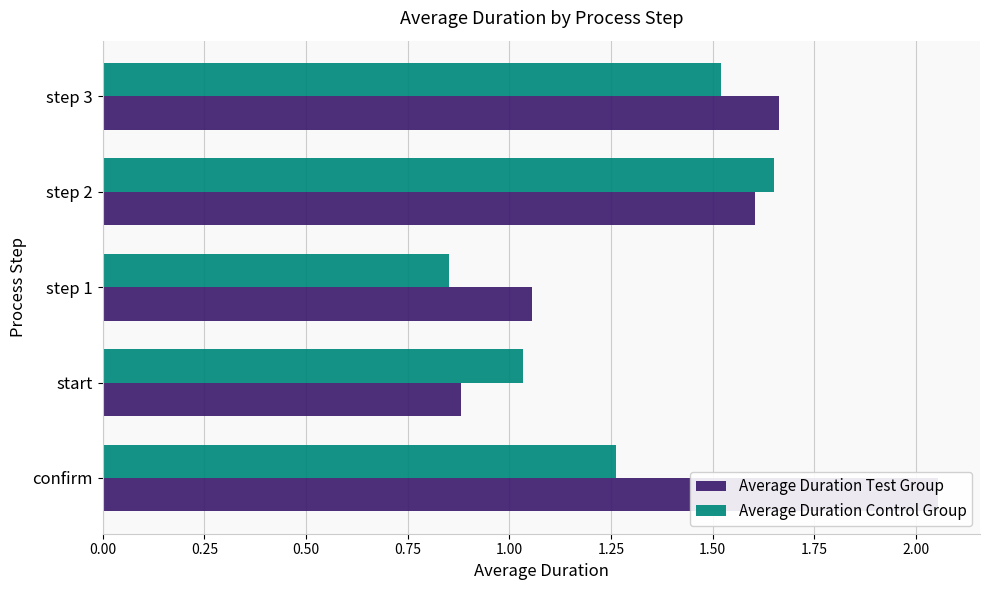

What are all the series names shown in the legend?

Average Duration Test Group, Average Duration Control Group